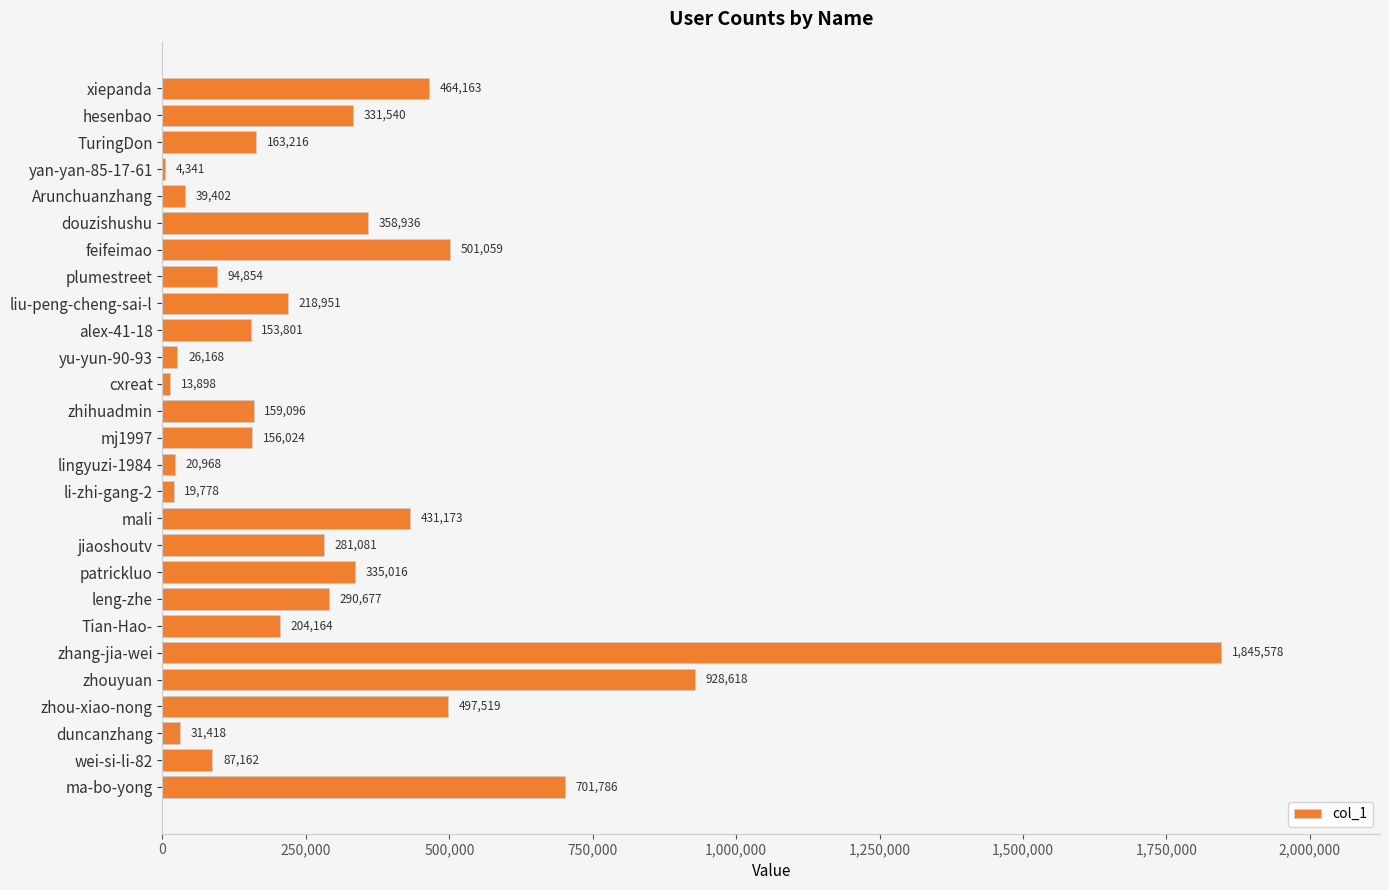

Which label corresponds to the largest value in the chart?

zhang-jia-wei